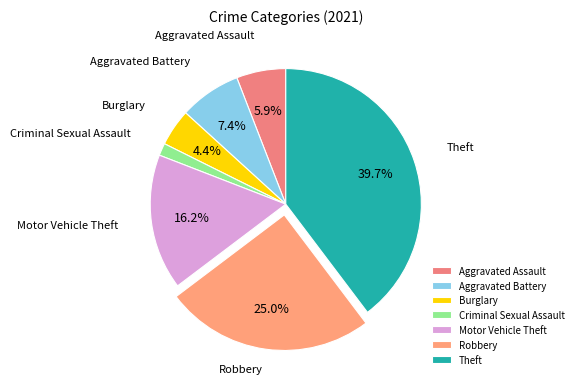

To the nearest percent, what portion does Aggravated Battery represent?

7%